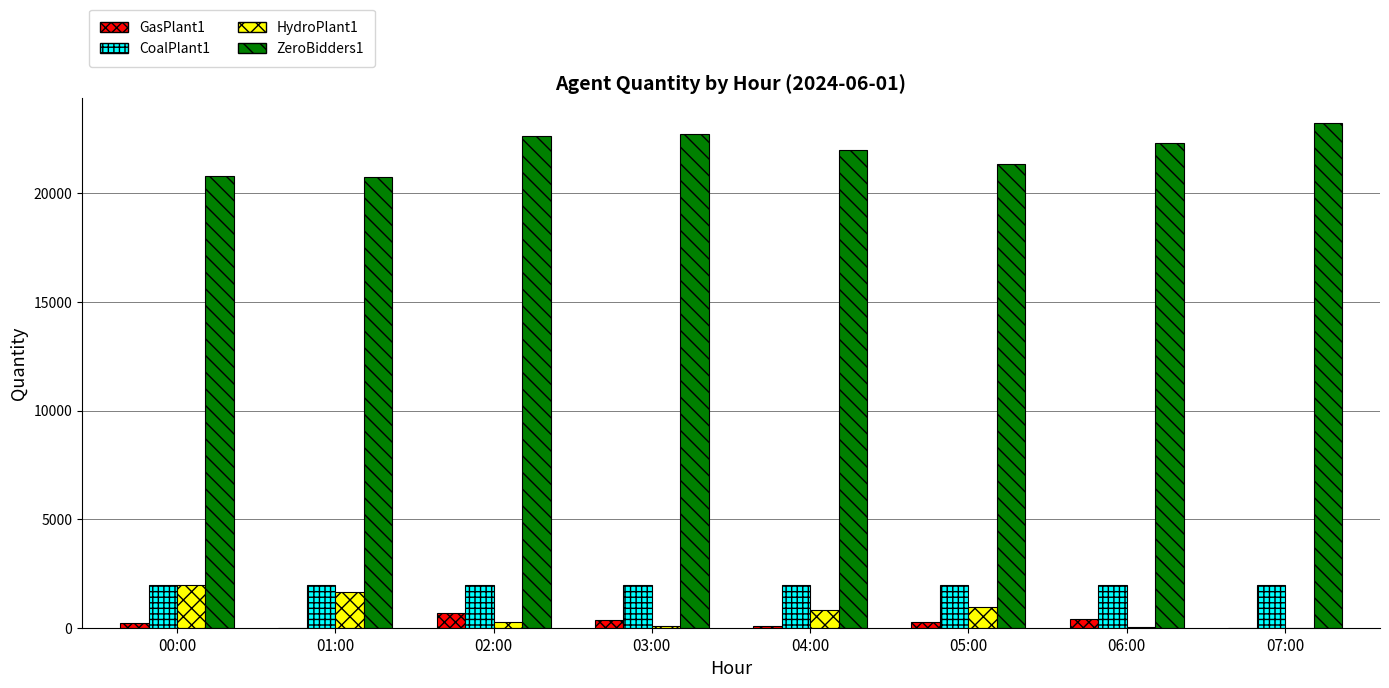

What is the highest value of the CoalPlant1 series?

1989.7